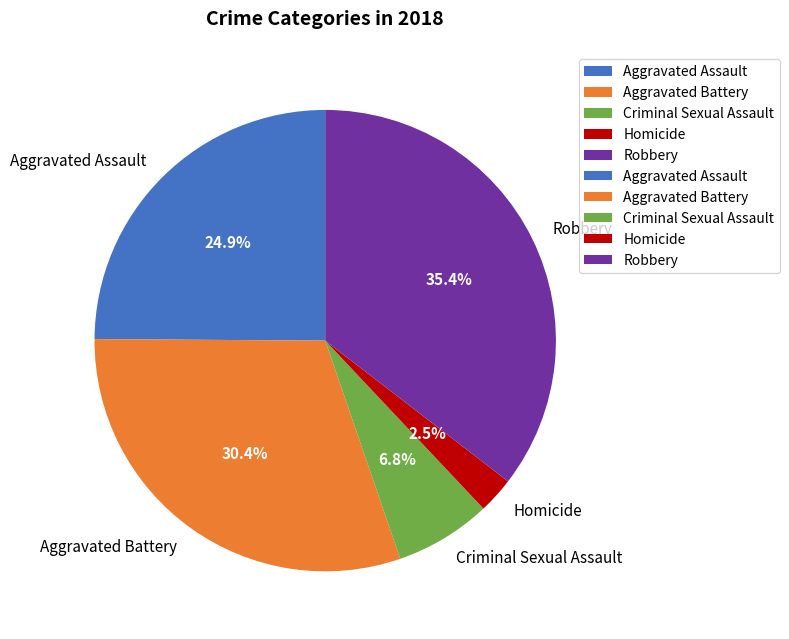

To the nearest percent, what is the combined percentage of Aggravated Assault and Criminal Sexual Assault?

32%